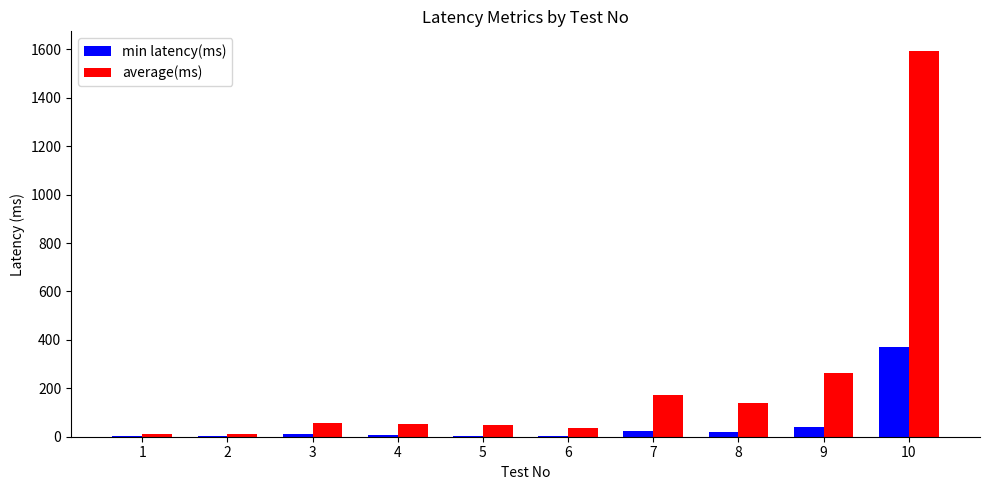

What is the sum of all min latency(ms) values?

498.0